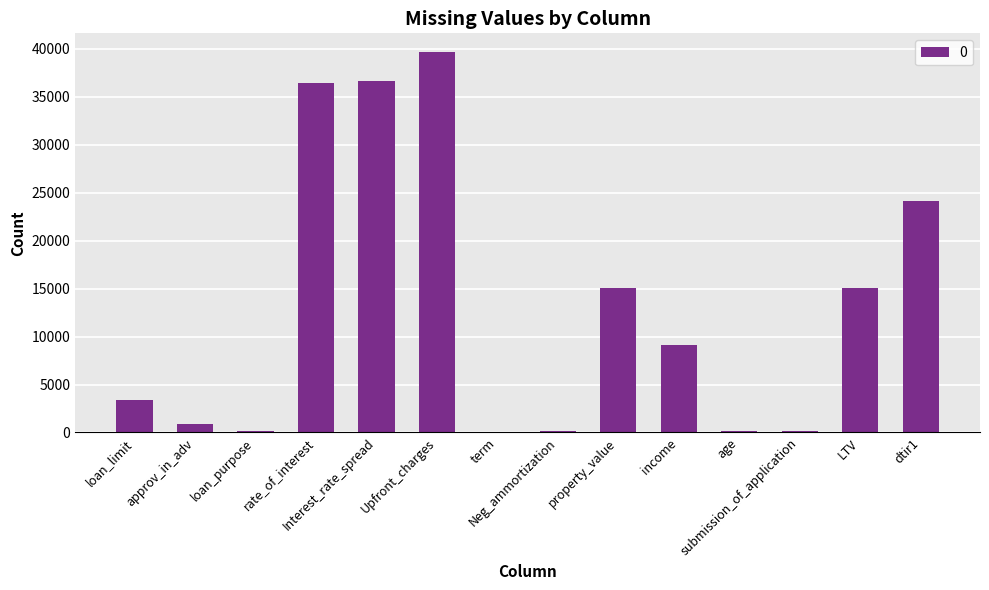

What is the sum of all values?

181135